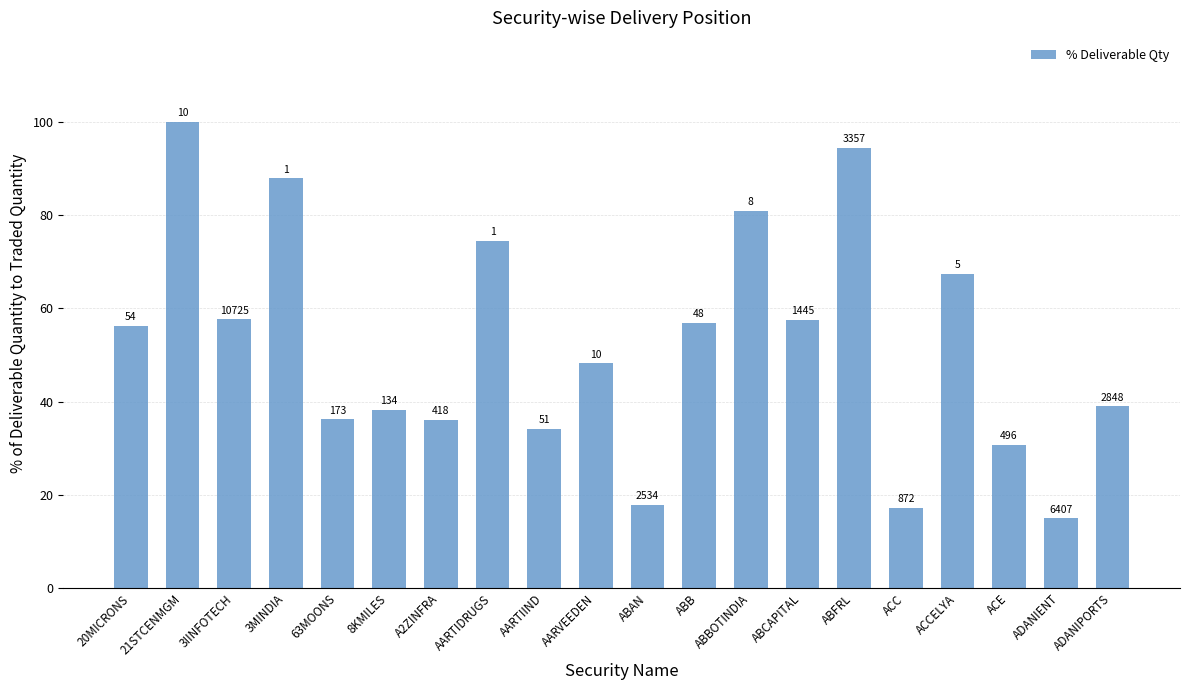

Is it true that the value at 21STCENMGM is 148.4?

False